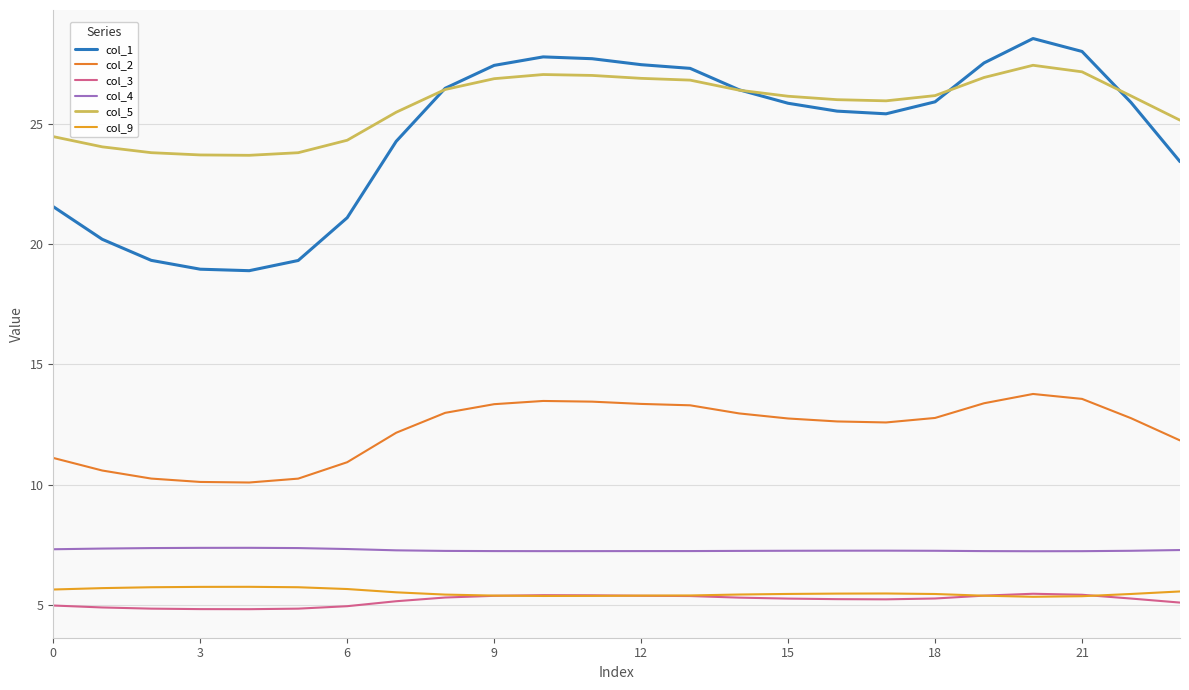

True or false: col_4 and col_3 cross at least once.

False